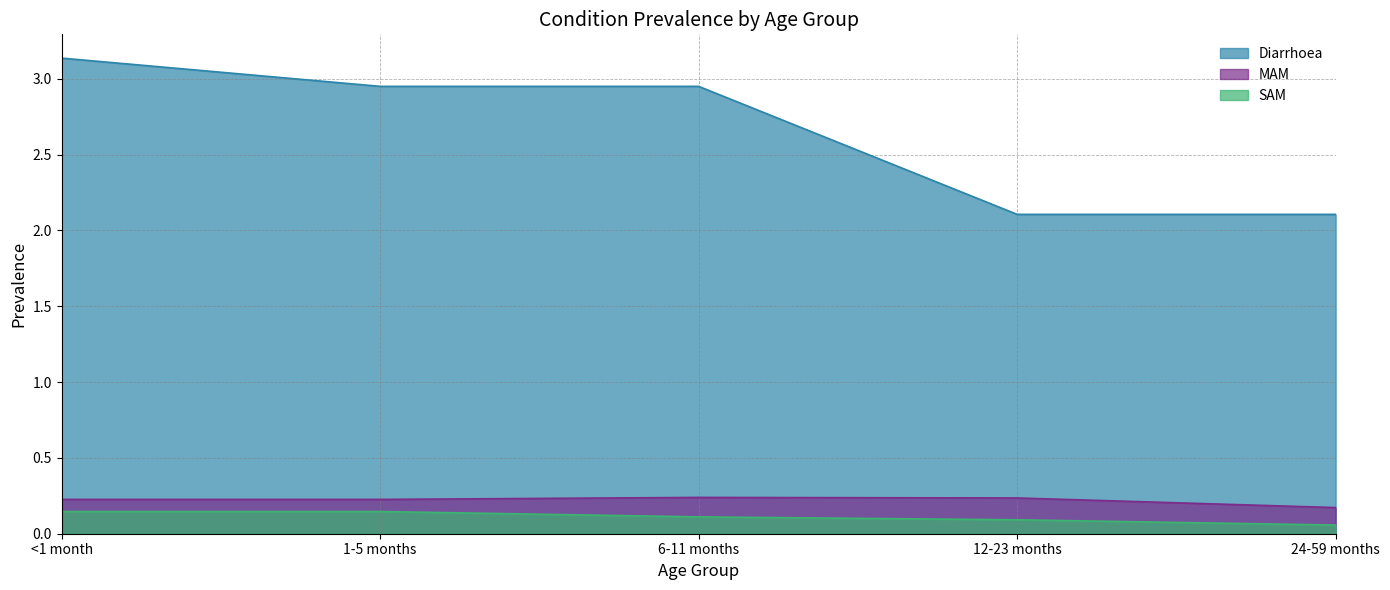

The MAM series shows 0.3 at 24-59 months. True or false?

False